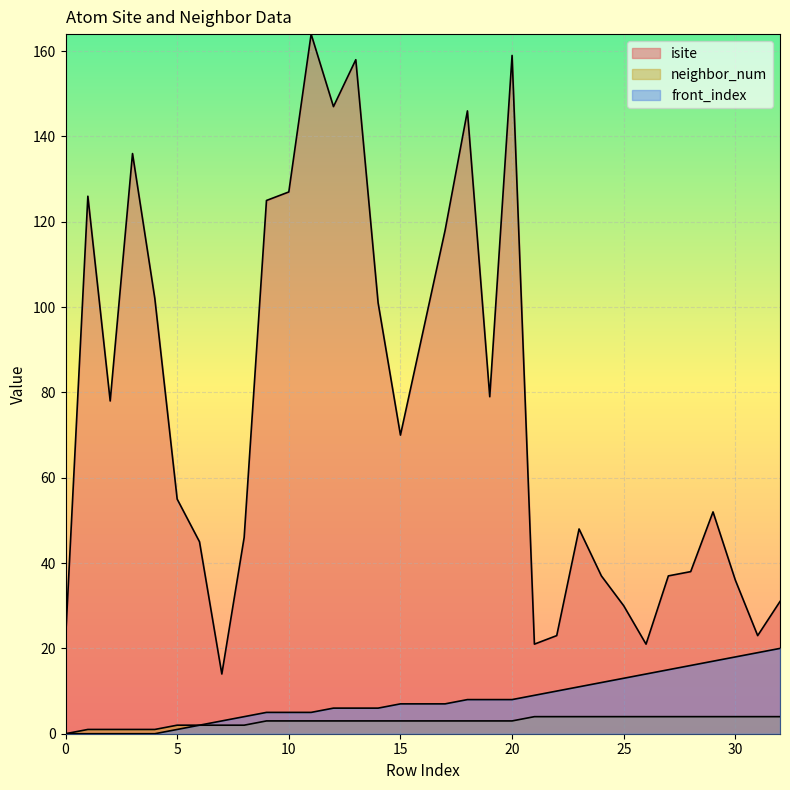

Reading left to right, what are all the values shown in this chart?

isite: 0=22	1=126	2=78	3=136	4=102	5=55	6=45	7=14	8=46	9=125	10=127	11=164	12=147	13=158	14=101	15=70	16=94	17=118	18=146	19=79	20=159	21=21	22=23	23=48	24=37	25=30	26=21	27=37	28=38	29=52	30=36	31=23	32=31
neighbor_num: 0=0	1=1	2=1	3=1	4=1	5=2	6=2	7=2	8=2	9=3	10=3	11=3	12=3	13=3	14=3	15=3	16=3	17=3	18=3	19=3	20=3	21=4	22=4	23=4	24=4	25=4	26=4	27=4	28=4	29=4	30=4	31=4	32=4
front_index: 0=0	1=0	2=0	3=0	4=0	5=1	6=2	7=3	8=4	9=5	10=5	11=5	12=6	13=6	14=6	15=7	16=7	17=7	18=8	19=8	20=8	21=9	22=10	23=11	24=12	25=13	26=14	27=15	28=16	29=17	30=18	31=19	32=20